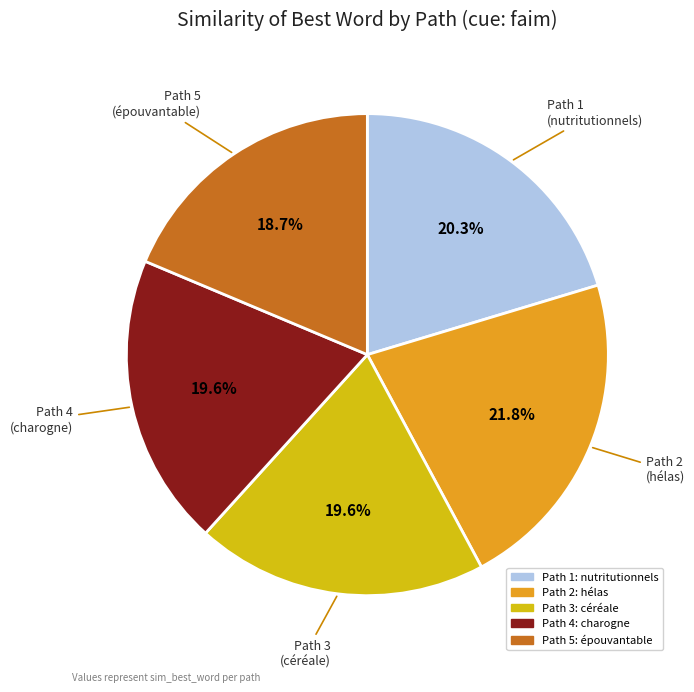

The Path 2 slice represents 34% of the pie. True or false?

False